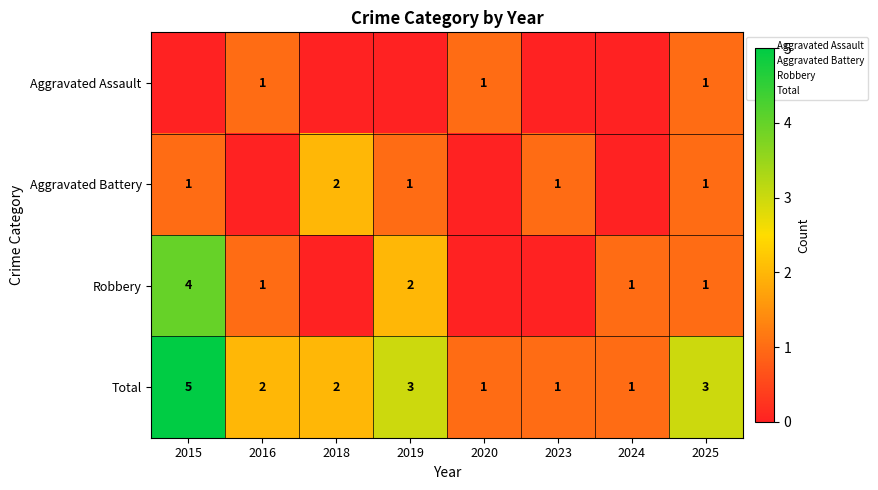

How many categories are shown in the chart?

8